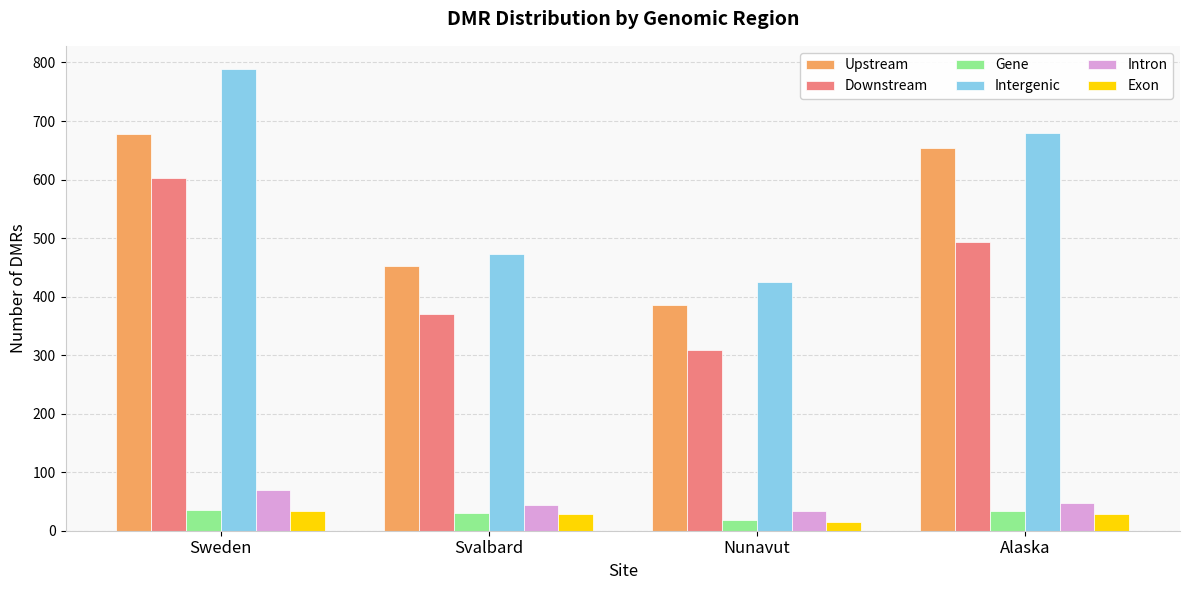

Are the bars grouped side by side (vs. stacked)?

Yes